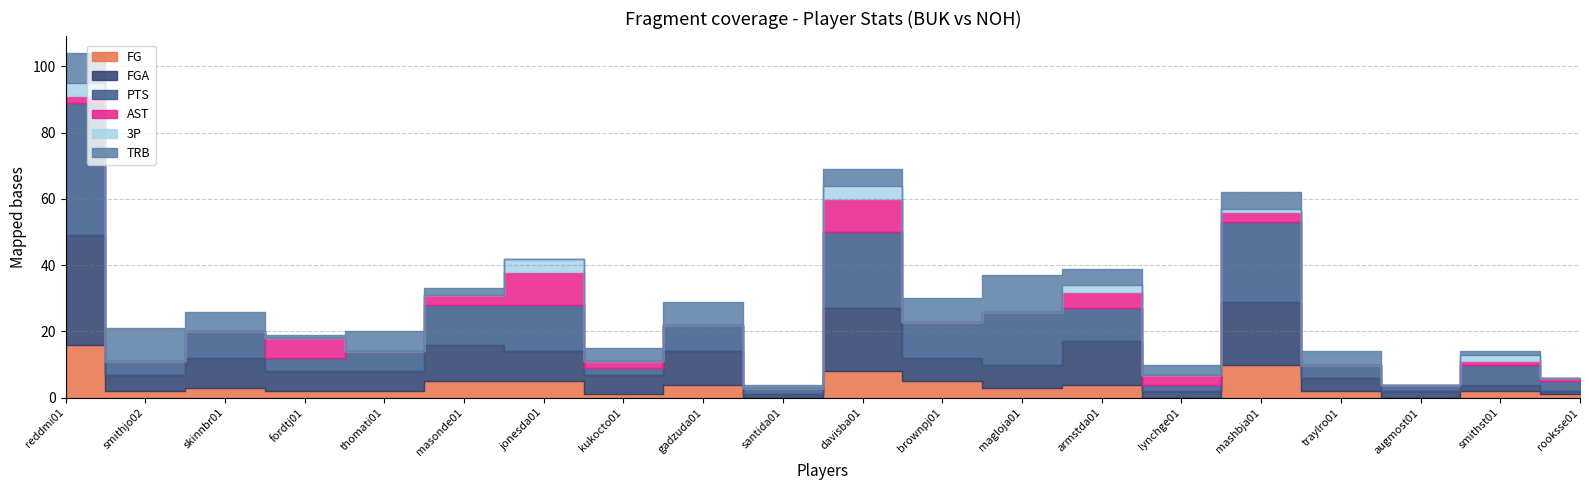

In PTS, how many points are lower than both neighbors (excluding endpoints)?

7